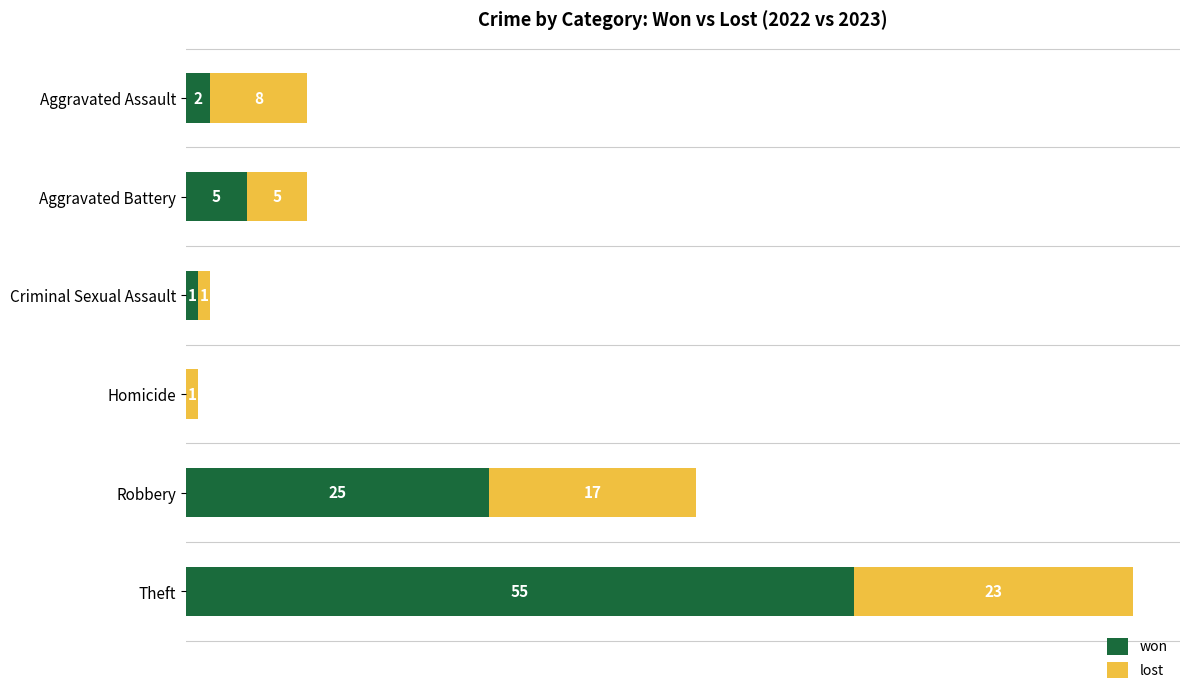

At which category is the sum across all series the highest?

Theft